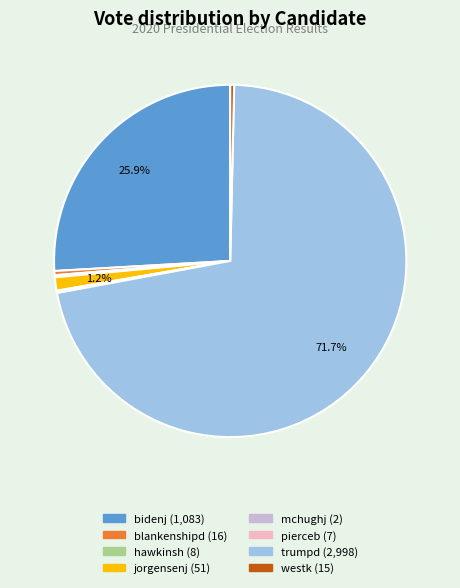

What is the largest slice in the pie chart?

trumpd